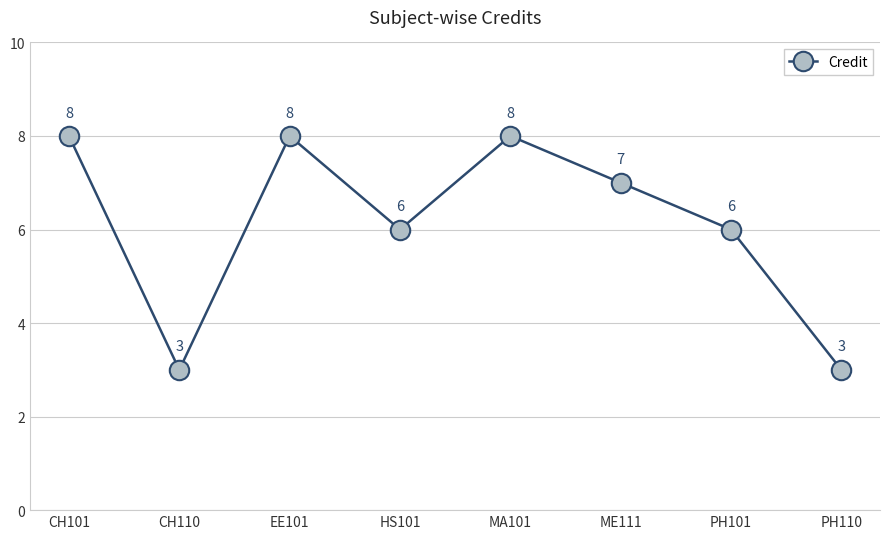

What is the maximum value shown in the chart?

8